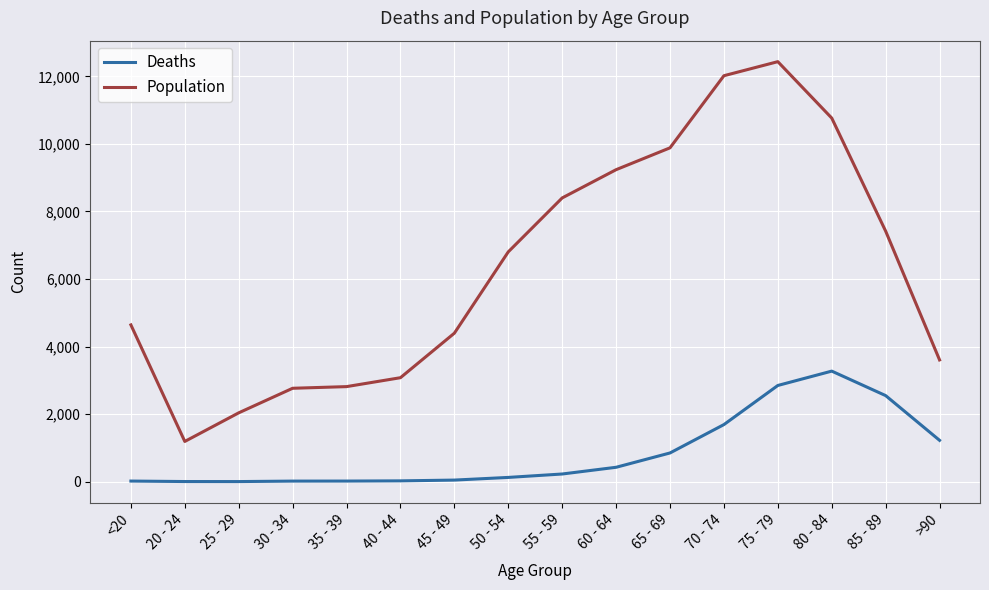

What is the highest value of the Deaths series?

3273